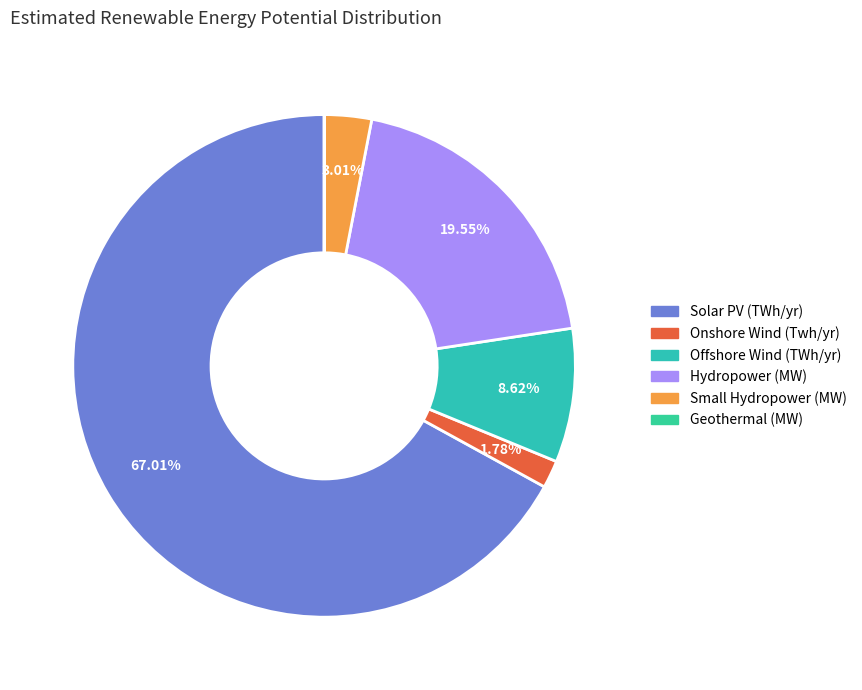

Rank the categories by value from lowest to highest.

Geothermal (MW), Onshore Wind (Twh/yr), Small Hydropower (MW), Offshore Wind (TWh/yr), Hydropower (MW), Solar PV (TWh/yr)